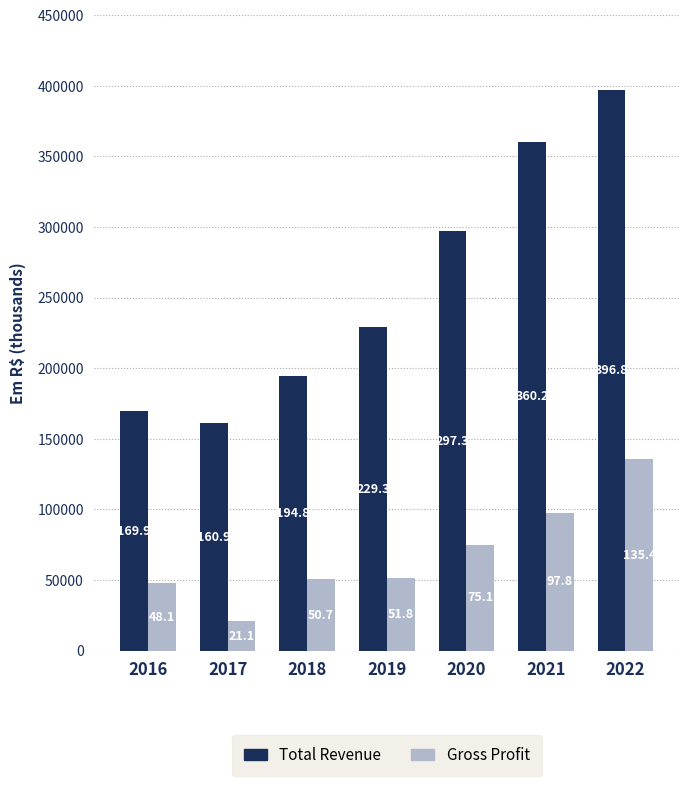

What is the greatest value displayed?

396800